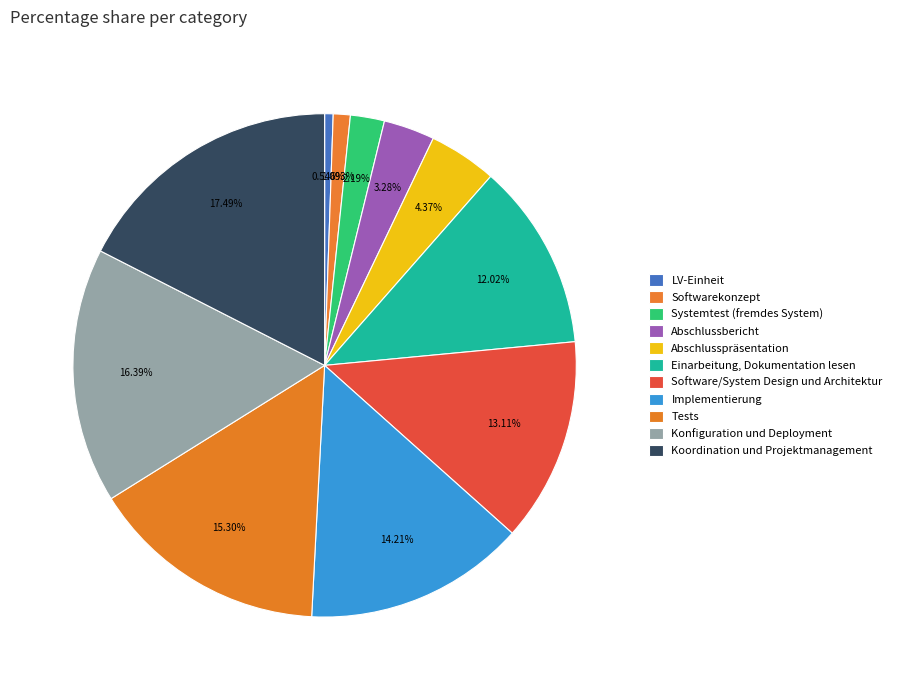

What percentage do Softwarekonzept and Abschlussbericht together represent?

4.4%